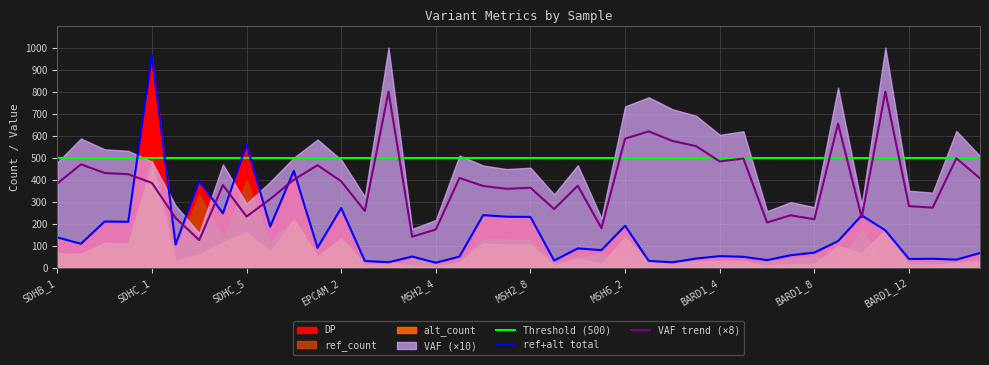

What is the label of the 15th point from the left?

MSH2_2